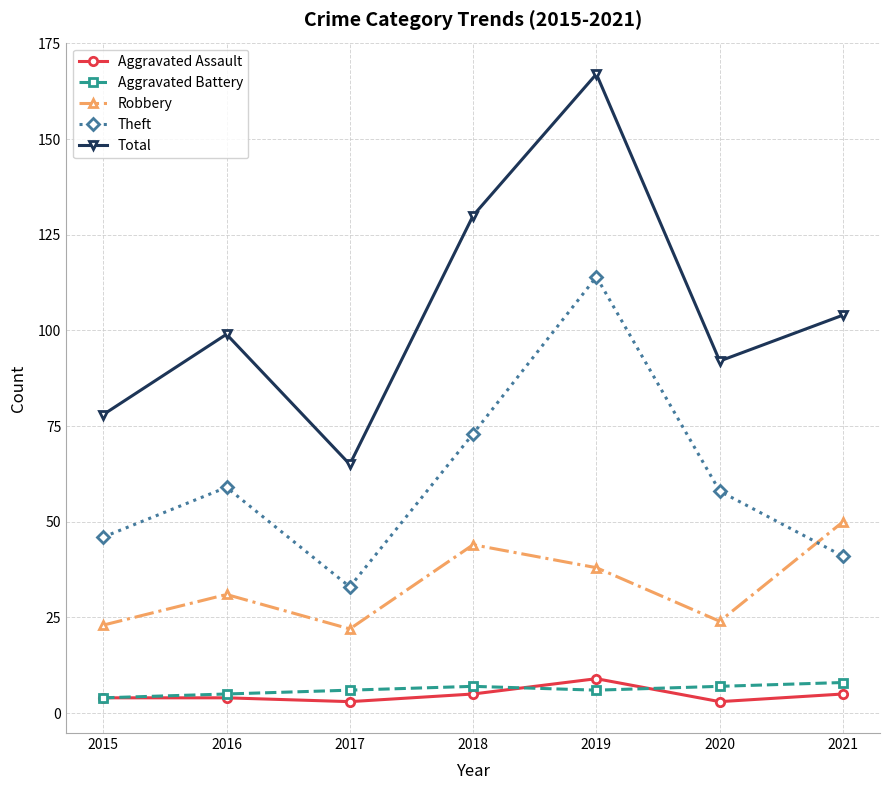

The value of Robbery at 2019 is 38. True or false?

True